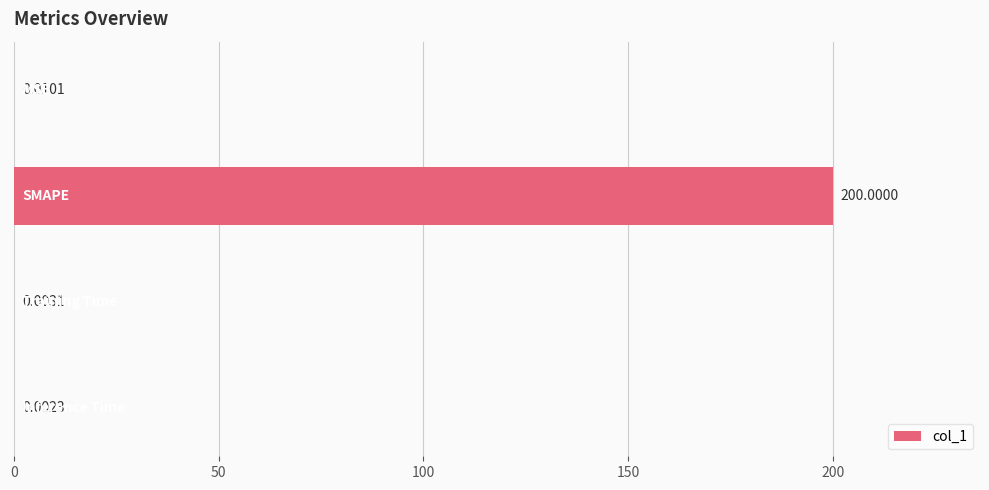

What is the average value?

50.0